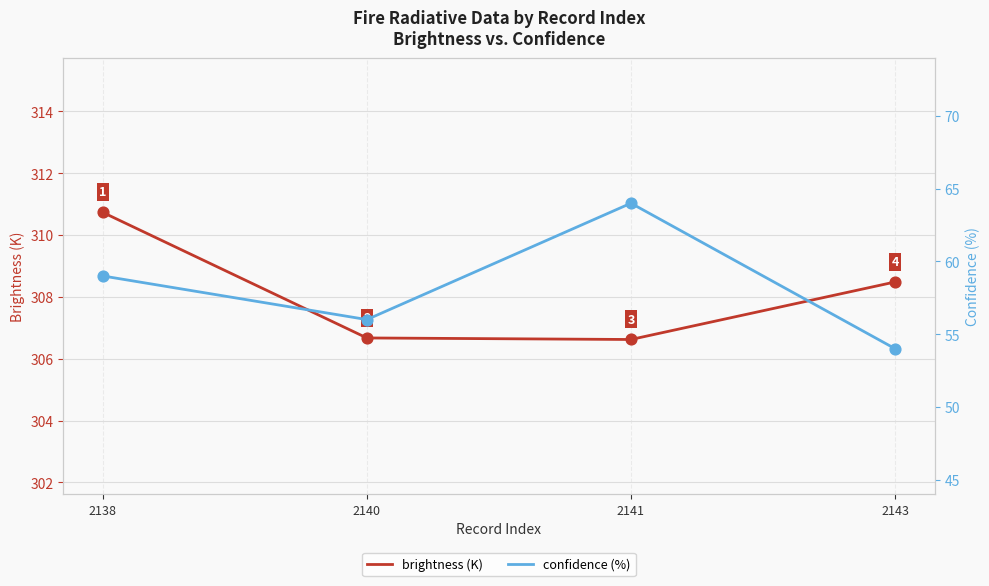

What is the total value across all series at 2143?

362.5